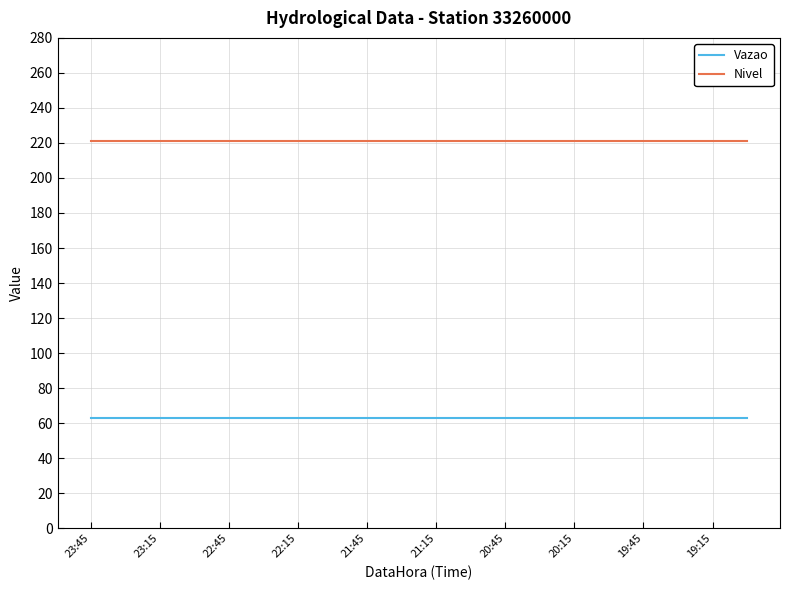

Rank the series by their average value, from highest to lowest.

Nivel, Vazao